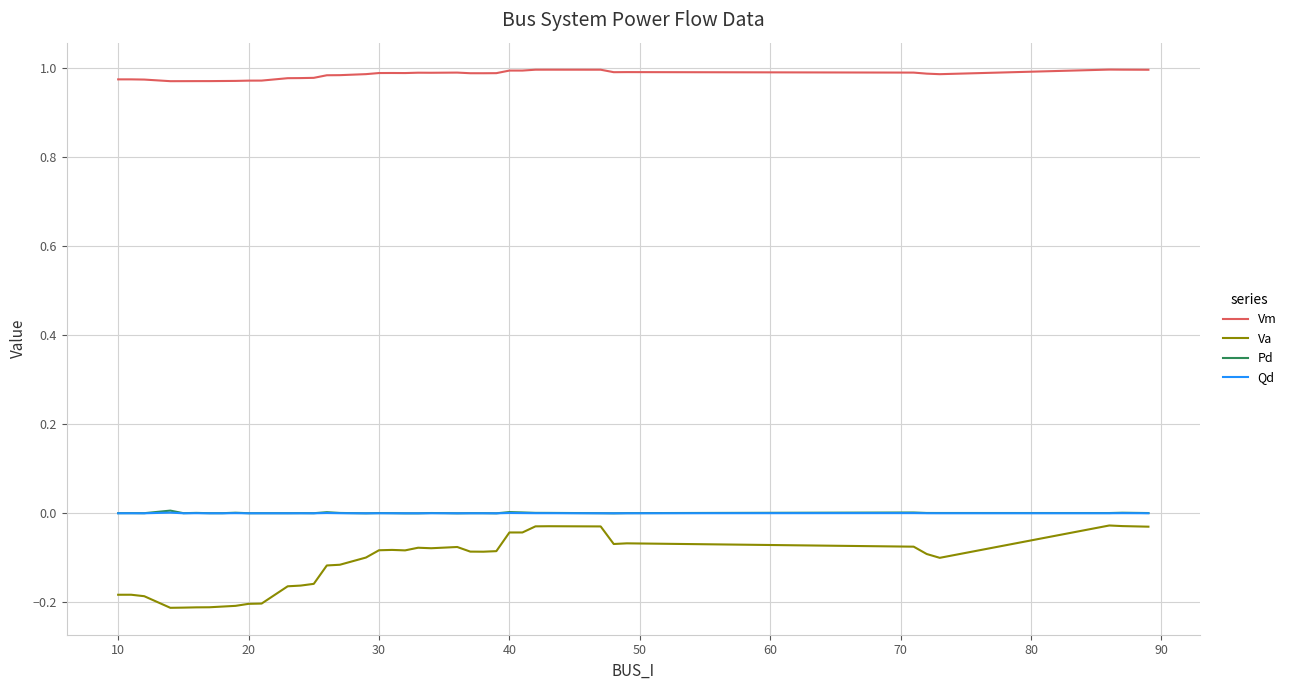

In Vm, how many points are lower than both neighbors (excluding endpoints)?

6